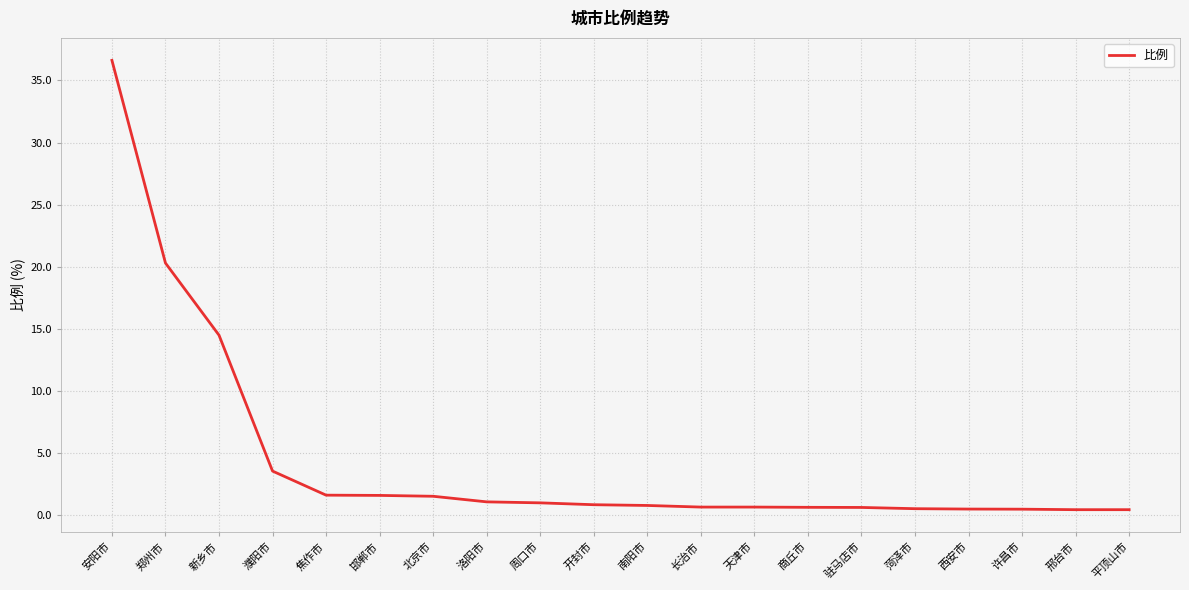

What is the greatest value displayed?

36.6